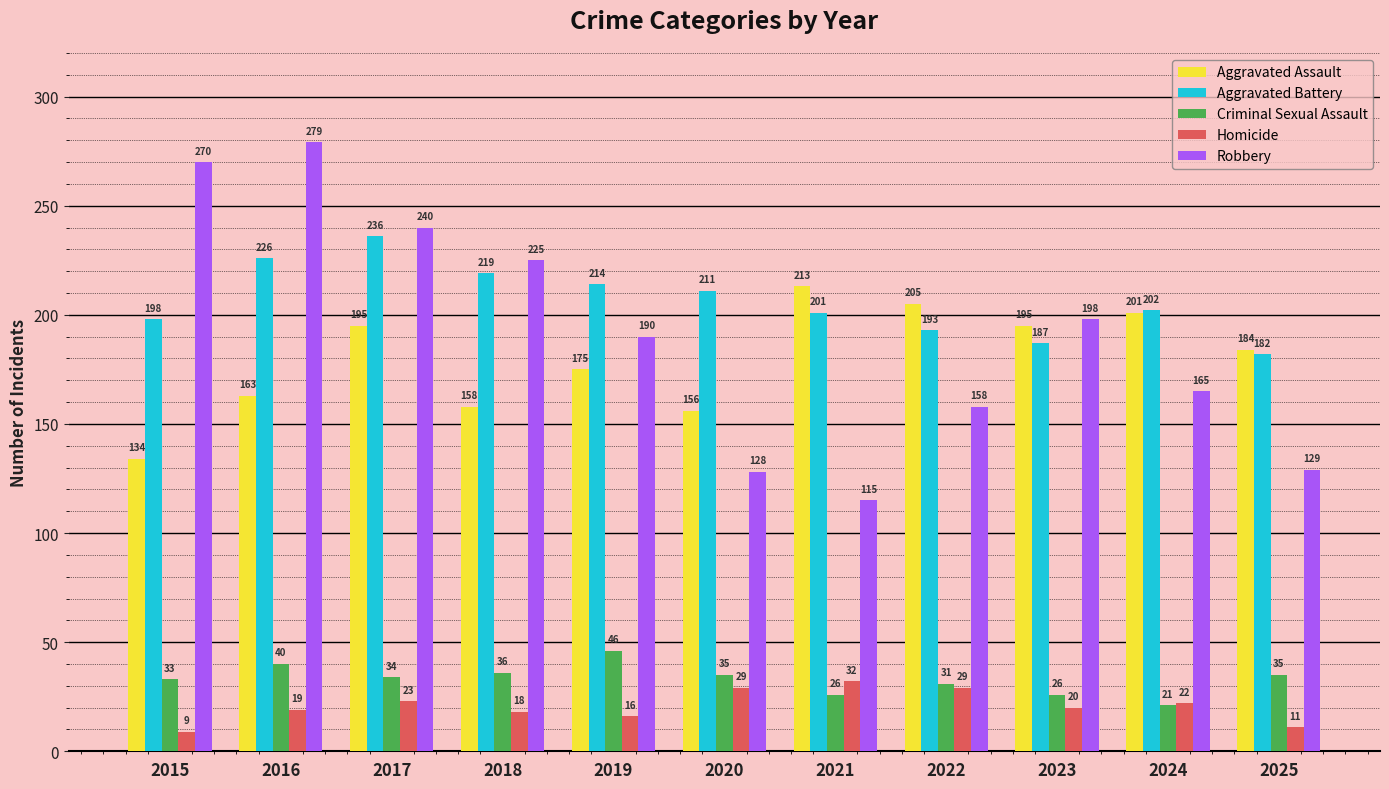

Reading left to right, transcribe all the data shown in this chart.

Aggravated Assault: 2015=134	2016=163	2017=195	2018=158	2019=175	2020=156	2021=213	2022=205	2023=195	2024=201	2025=184
Aggravated Battery: 2015=198	2016=226	2017=236	2018=219	2019=214	2020=211	2021=201	2022=193	2023=187	2024=202	2025=182
Criminal Sexual Assault: 2015=33	2016=40	2017=34	2018=36	2019=46	2020=35	2021=26	2022=31	2023=26	2024=21	2025=35
Homicide: 2015=9	2016=19	2017=23	2018=18	2019=16	2020=29	2021=32	2022=29	2023=20	2024=22	2025=11
Robbery: 2015=270	2016=279	2017=240	2018=225	2019=190	2020=128	2021=115	2022=158	2023=198	2024=165	2025=129